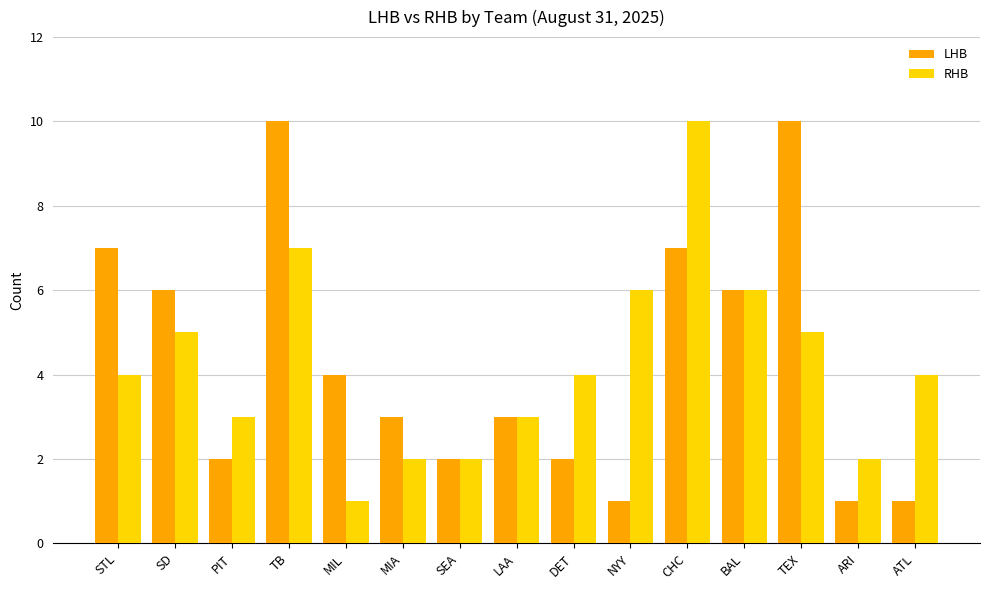

Are the bars horizontal?

No